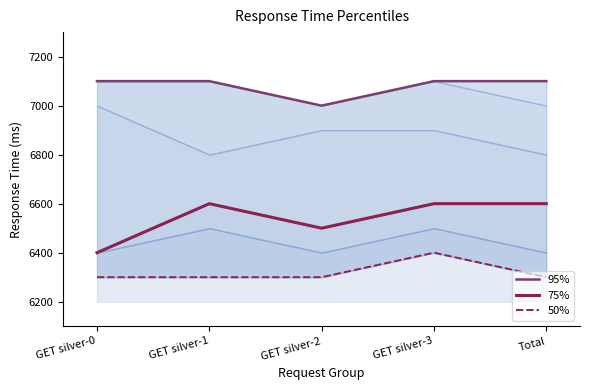

True or false: 75% has a value of 6600 at GET silver-1.

True